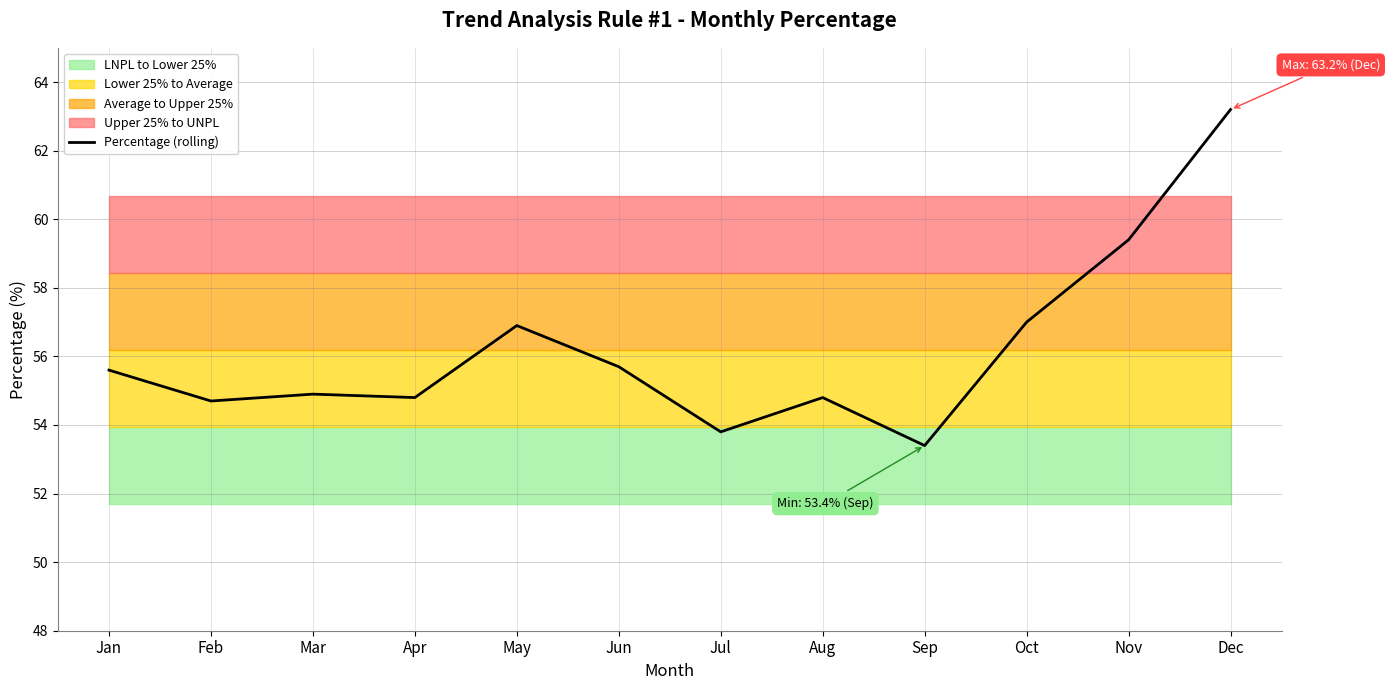

What is the ratio of the value at Sep to the value at Jul?

1.0